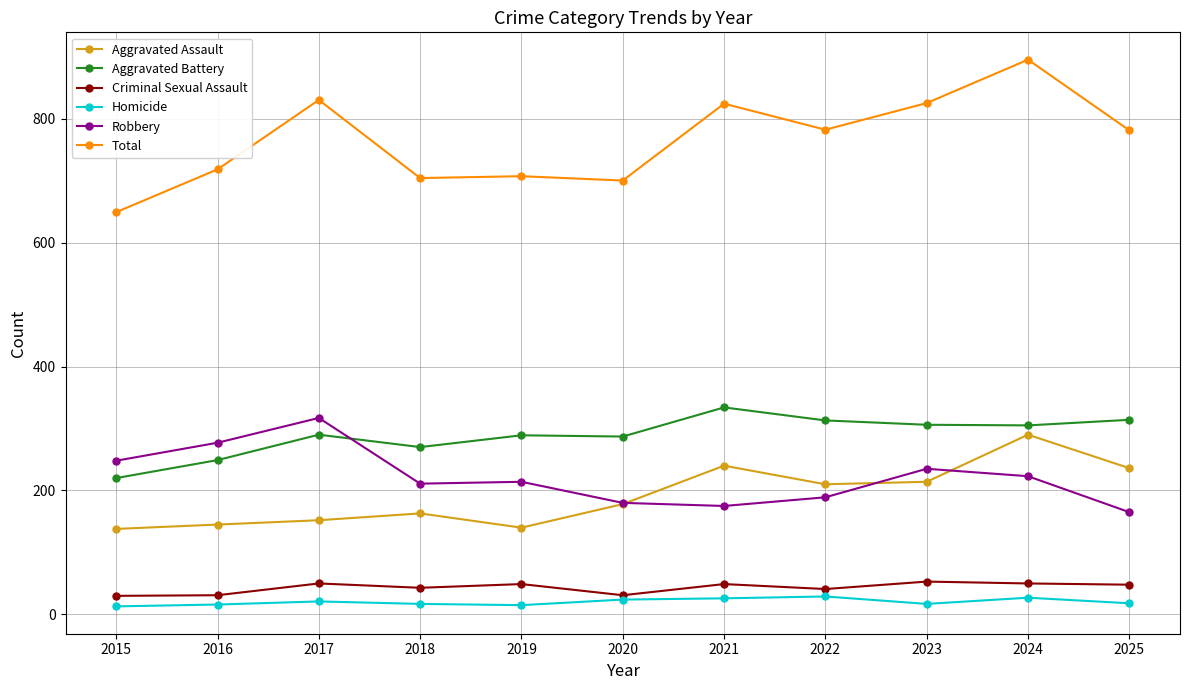

Which series changed the most between 2016 and 2025?

Robbery